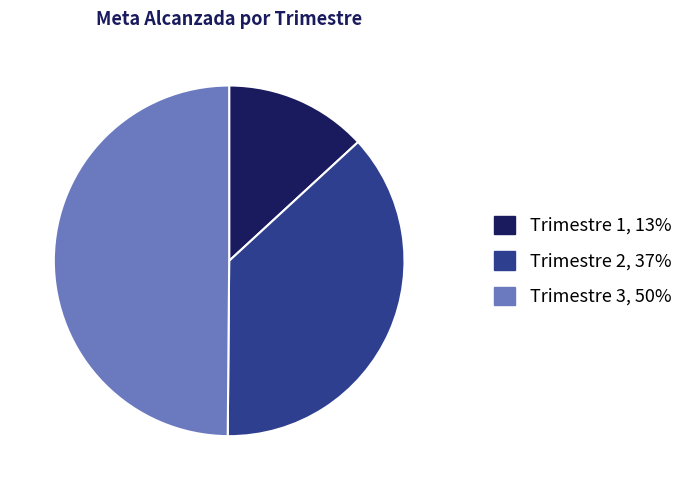

How many segments does this pie chart have?

3